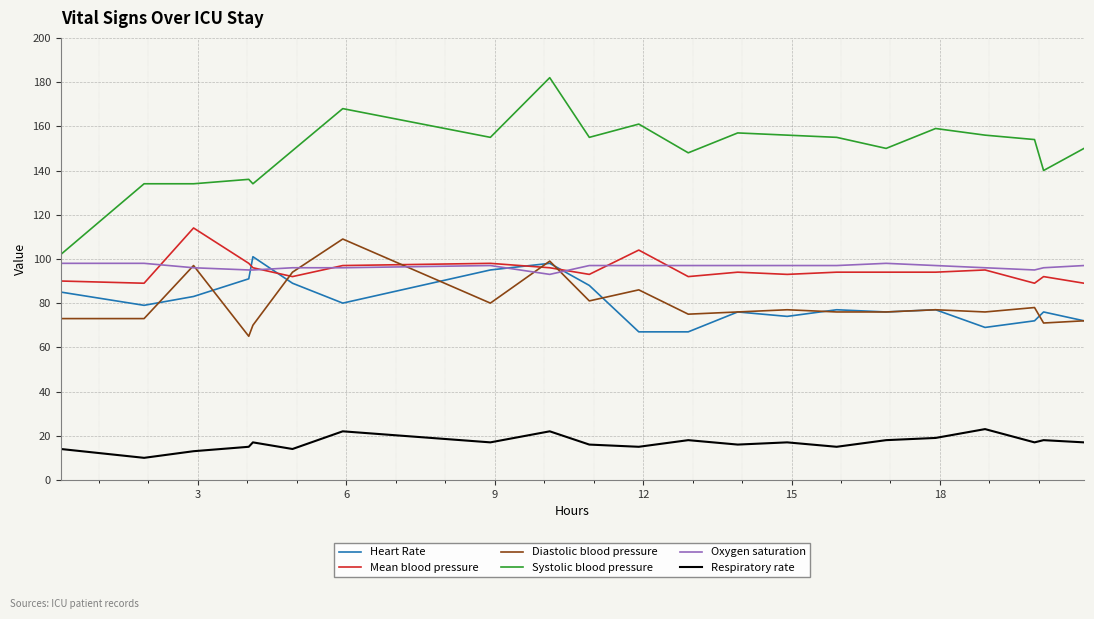

True or false: Mean blood pressure and Respiratory rate intersect in this chart.

False